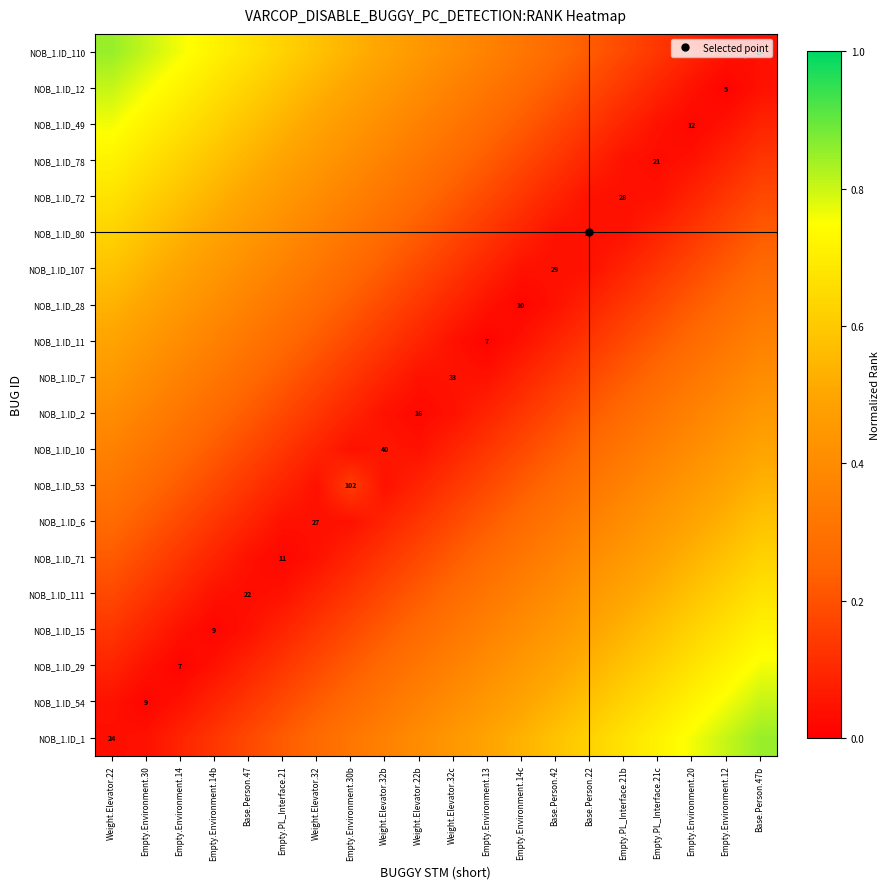

The value of NOB_1.ID_7 at Weight.Elevator.32c is 0.1. True or false?

False